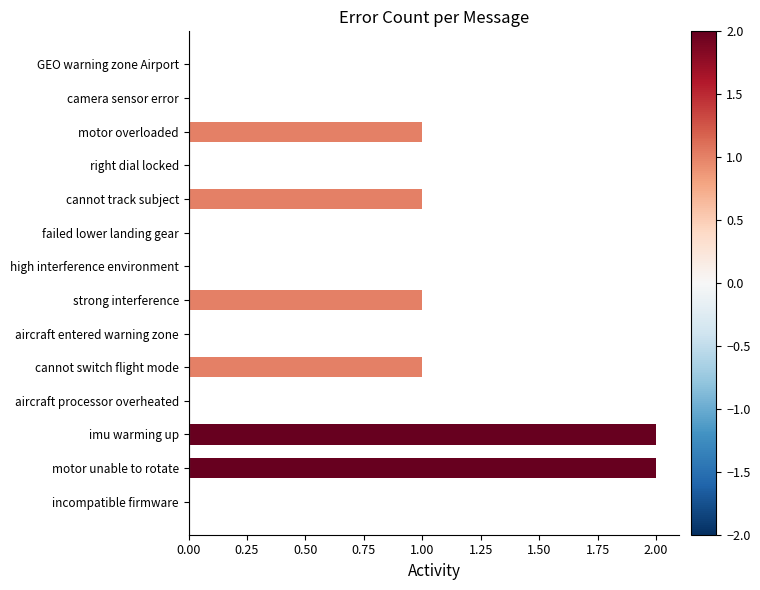

Between cannot track subject and right dial locked, which is larger?

cannot track subject